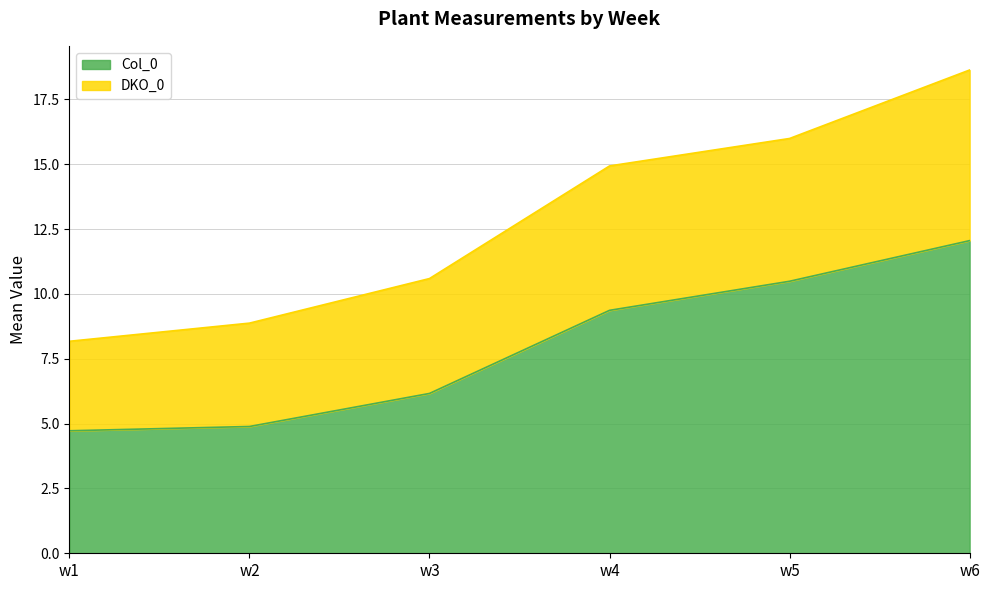

What is the minimum value shown in the chart?

4.7